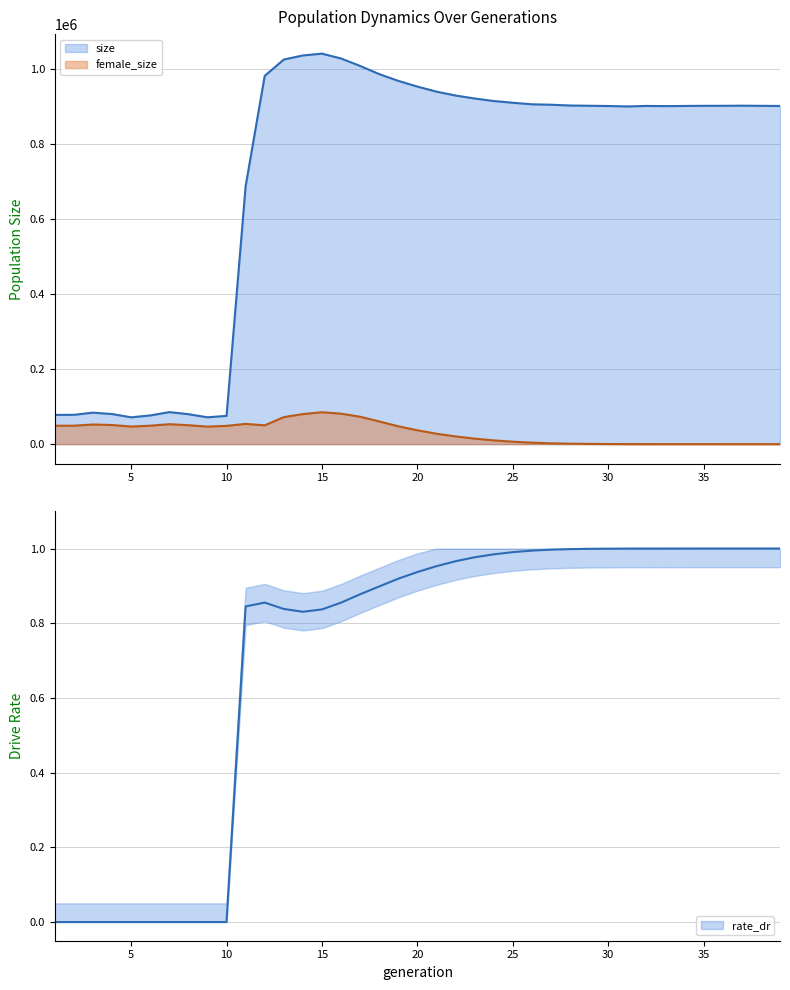

Rank the series at 17 from highest to lowest value.

size, female_size, rate_dr